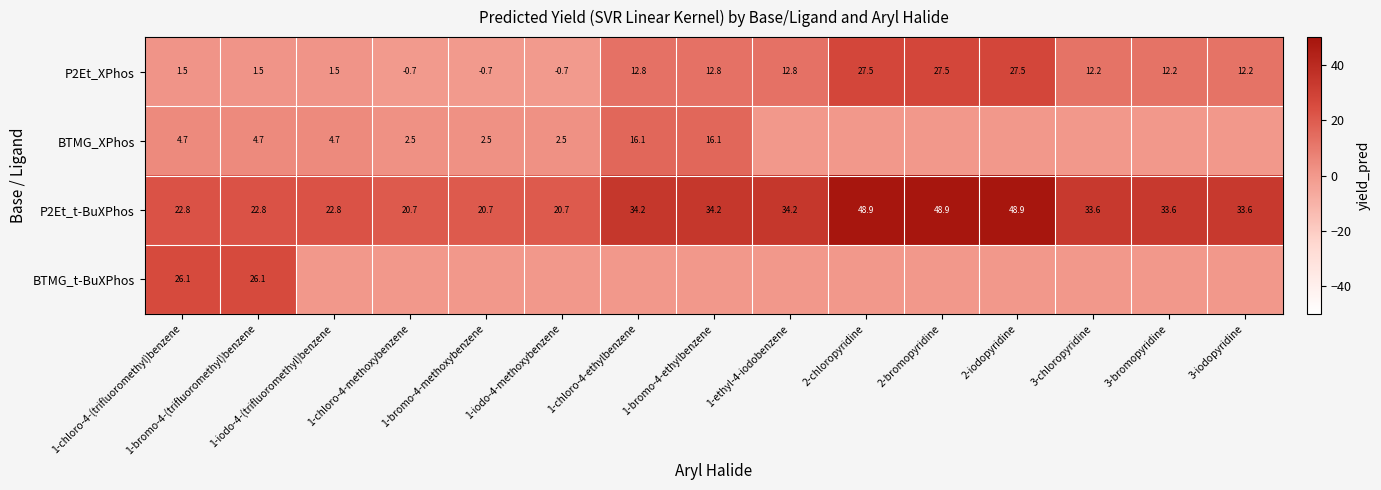

Is it true that P2Et_t-BuXPhos equals 31.0 at 1-bromo-4-(trifluoromethyl)benzene?

False